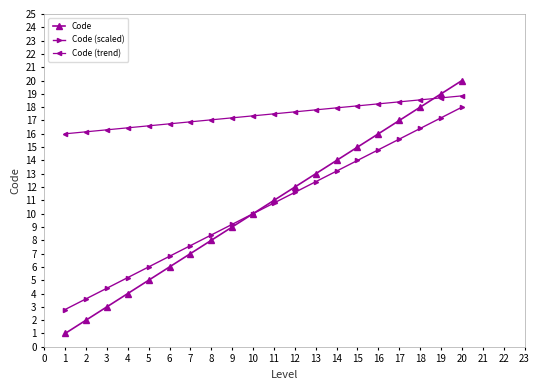

What is the difference between the highest and lowest values at 17?

2.8